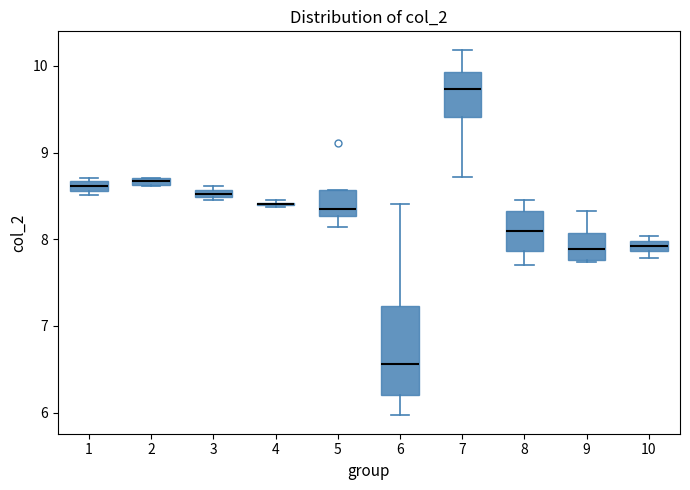

Where is the lower edge of the box at x = 1 on the y-axis? The values are not printed on the chart, so give them approximately, as read against the axis.

8.6